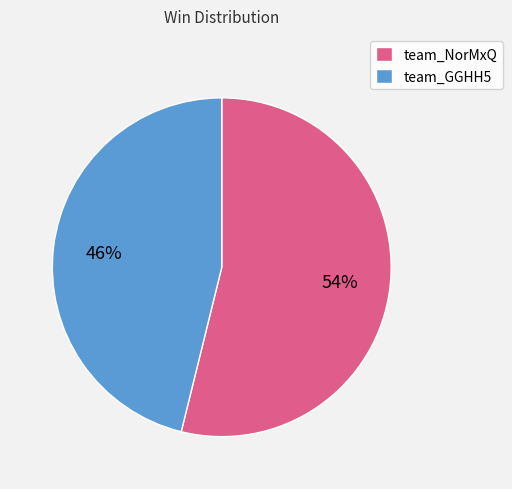

To the nearest percent, what is the difference between the largest and smallest slice percentages?

8%